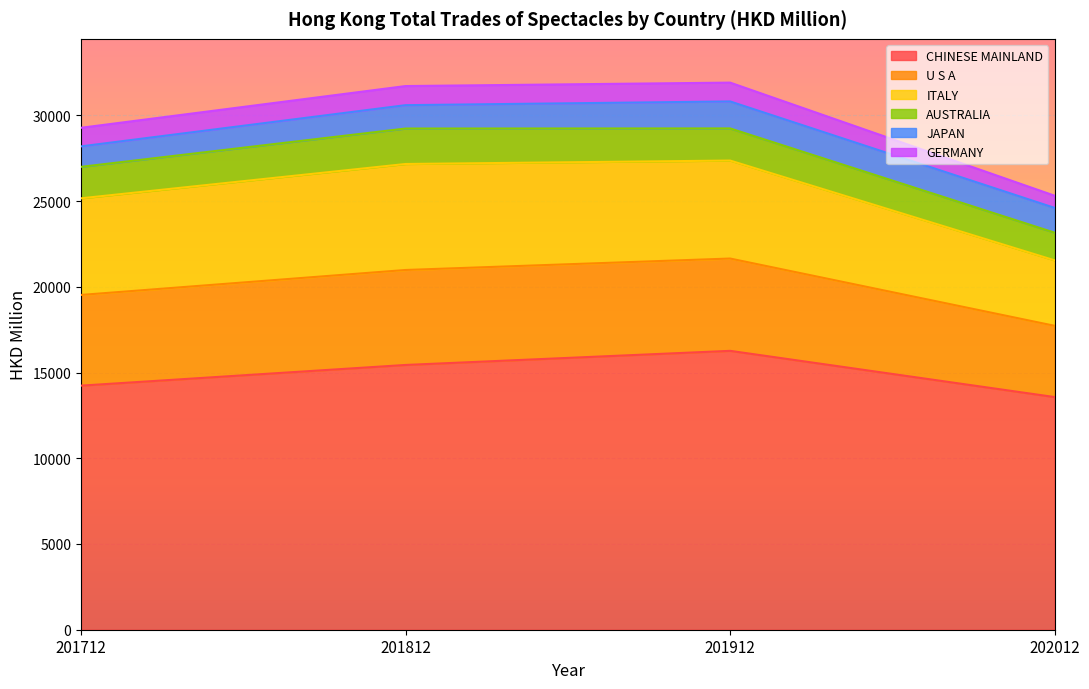

How many values in the JAPAN series are below 1446?

2